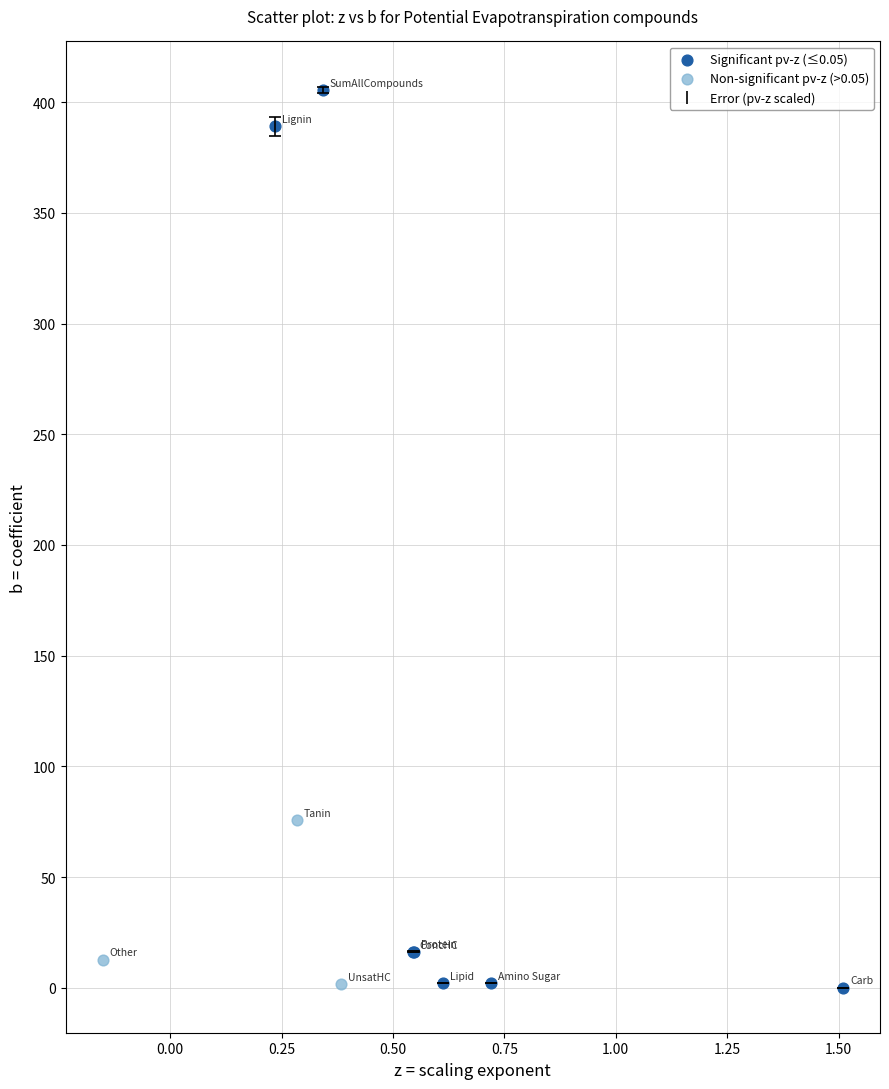

Which series has the widest spread of Y values?

Significant pv-z (≤0.05)